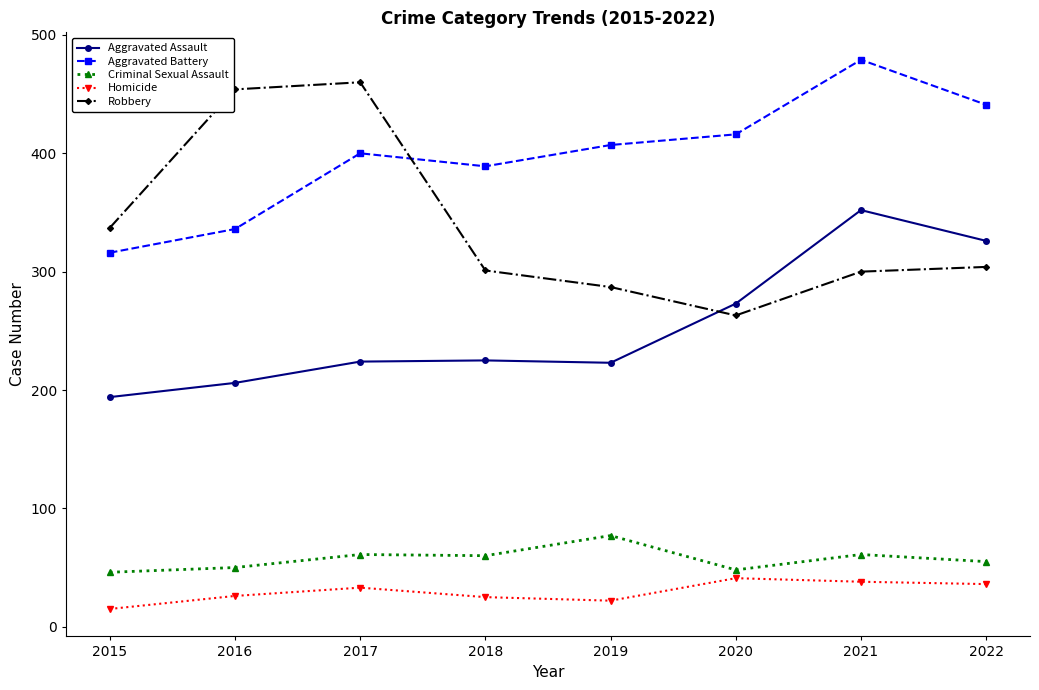

Which series changed the most between 2020 and 2021?

Aggravated Assault